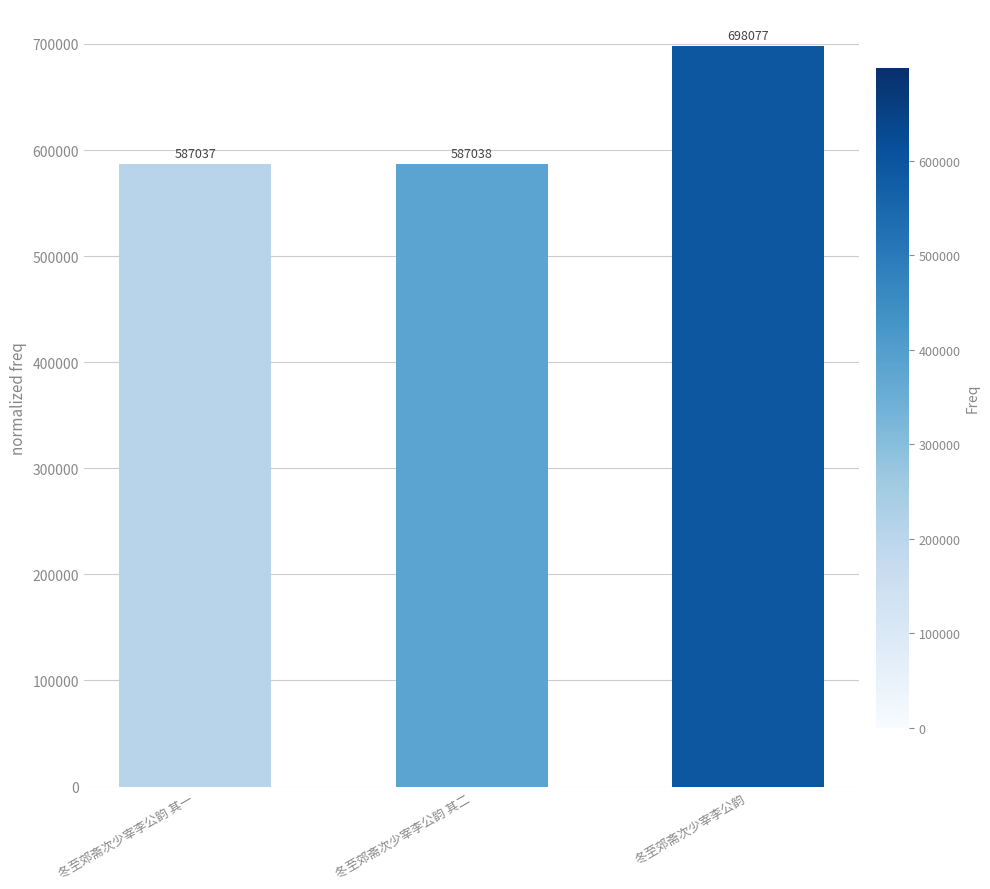

What is the sum of the values at 冬至郊斋次少宰李公韵 其二 and 冬至郊斋次少宰李公韵 其一?

1174075